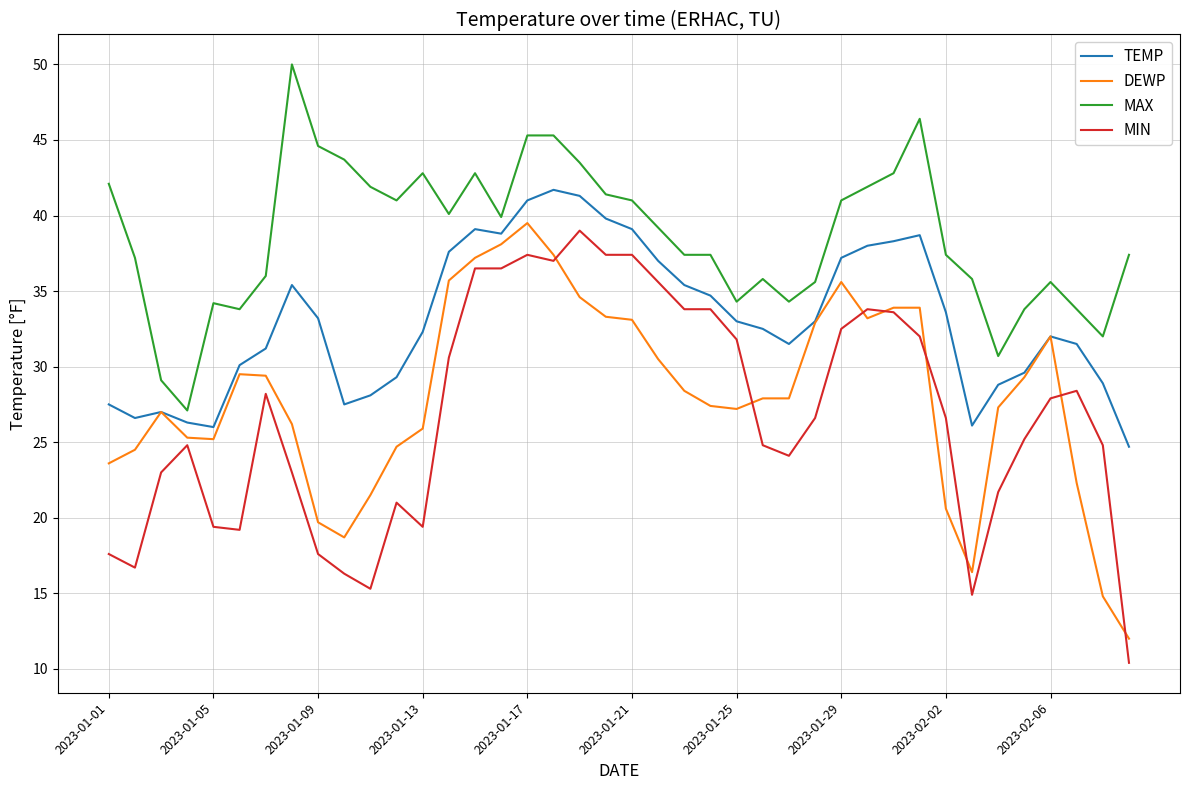

What are all the series names shown in the legend?

TEMP, DEWP, MAX, MIN